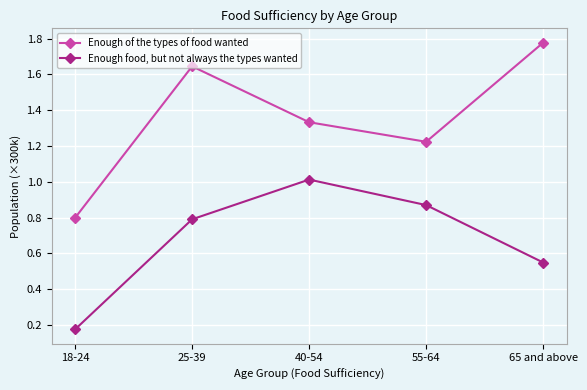

Which series has the largest total across all categories?

Enough of the types of food wanted